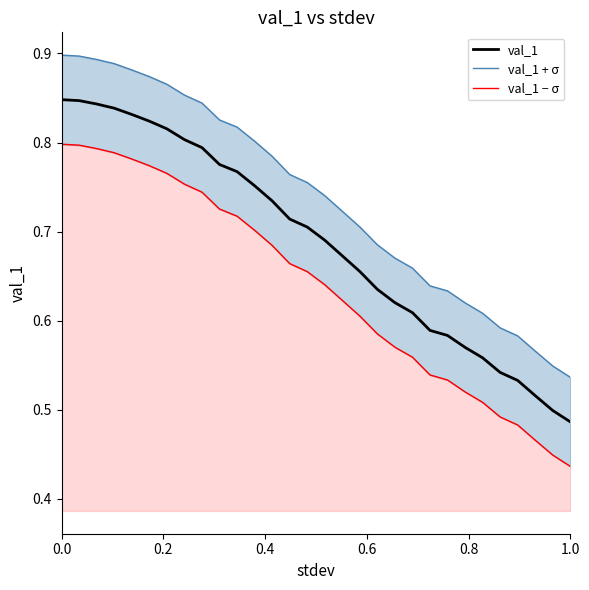

At how many categories does at least one series exceed 0?

30